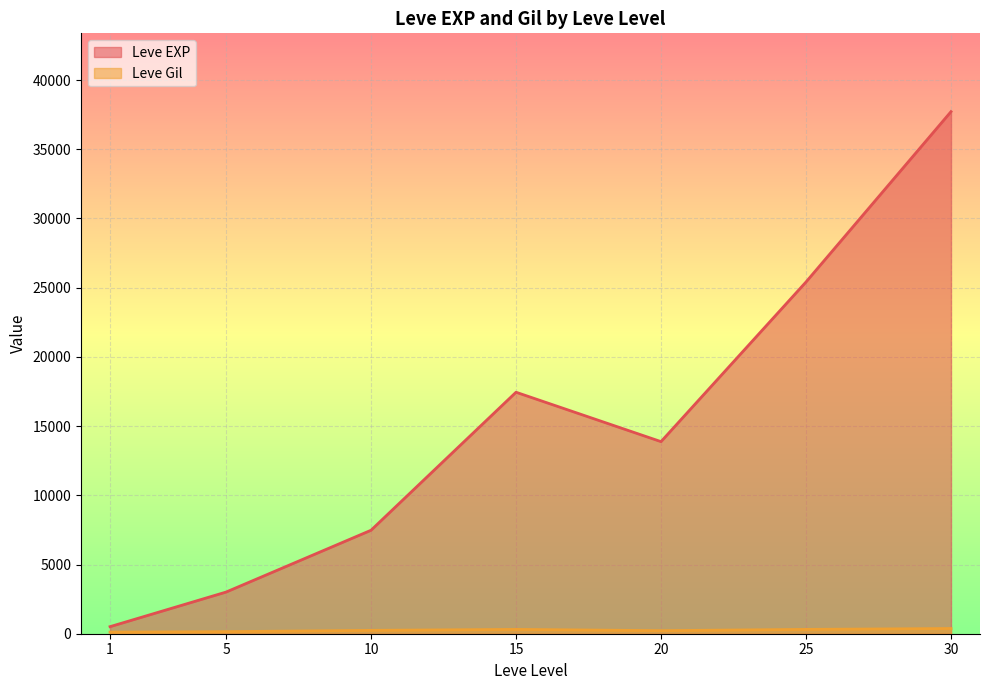

What is the sum of all Leve EXP values?

105440.2